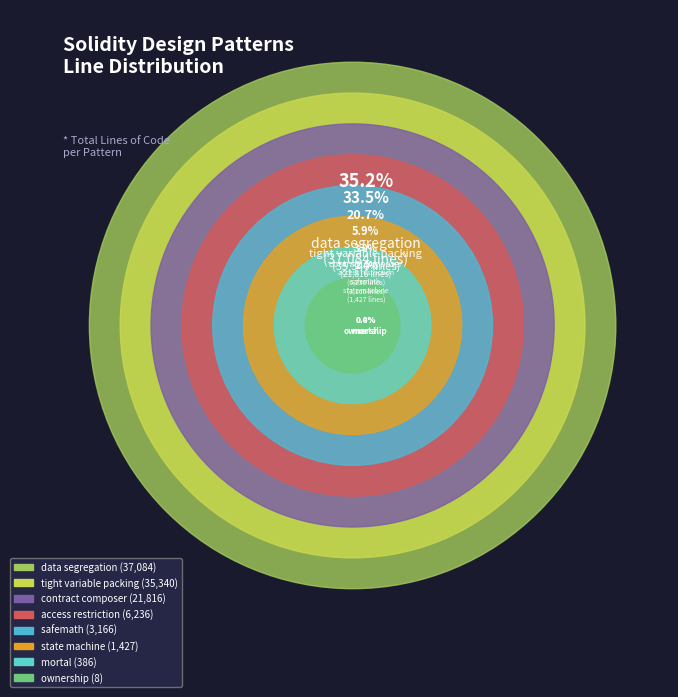

Is there any slice that represents more than half of the pie?

No